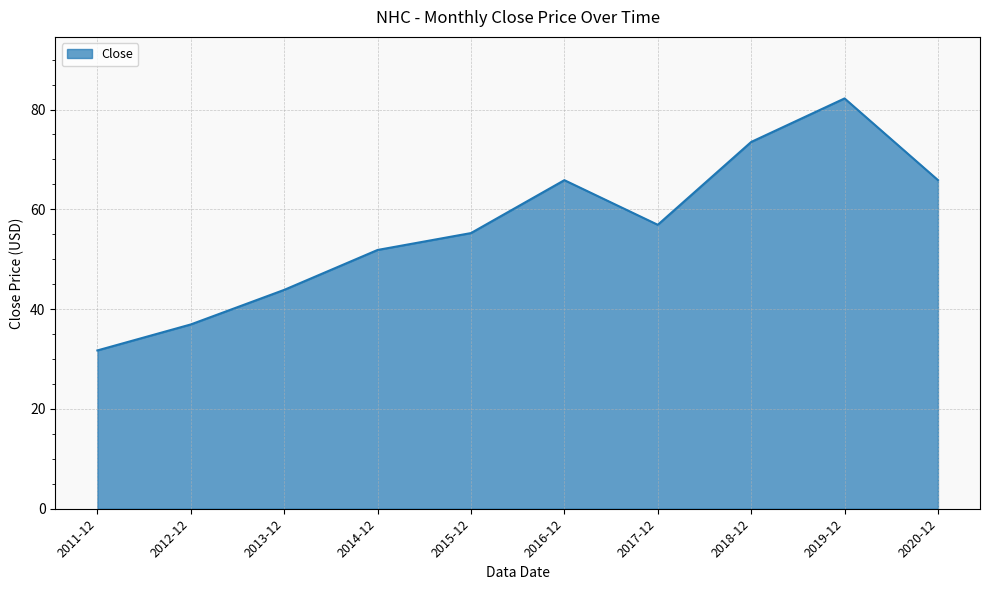

The value at 2014-12 is 51.9. True or false?

True